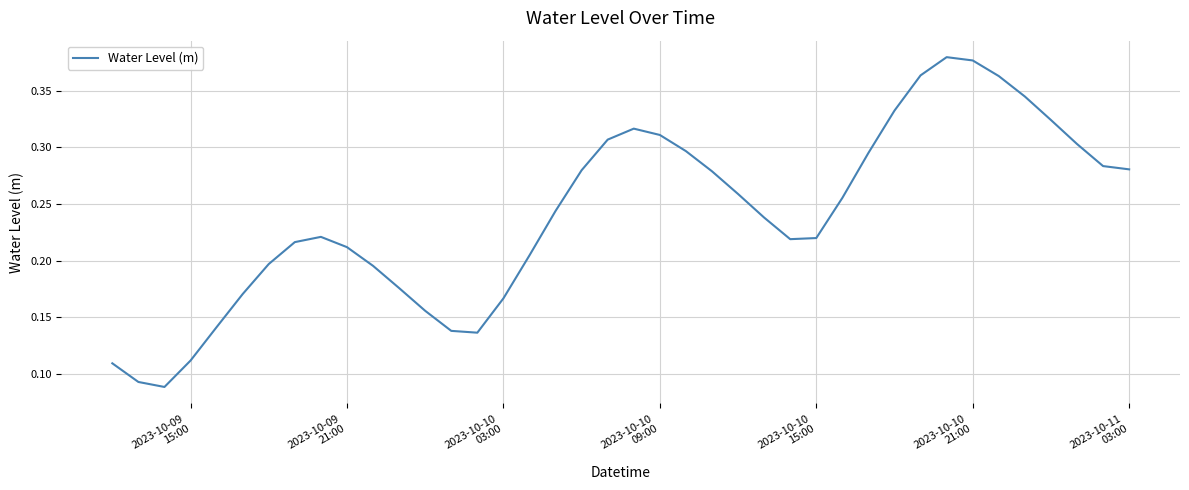

Does the chart have visible grid lines?

Yes